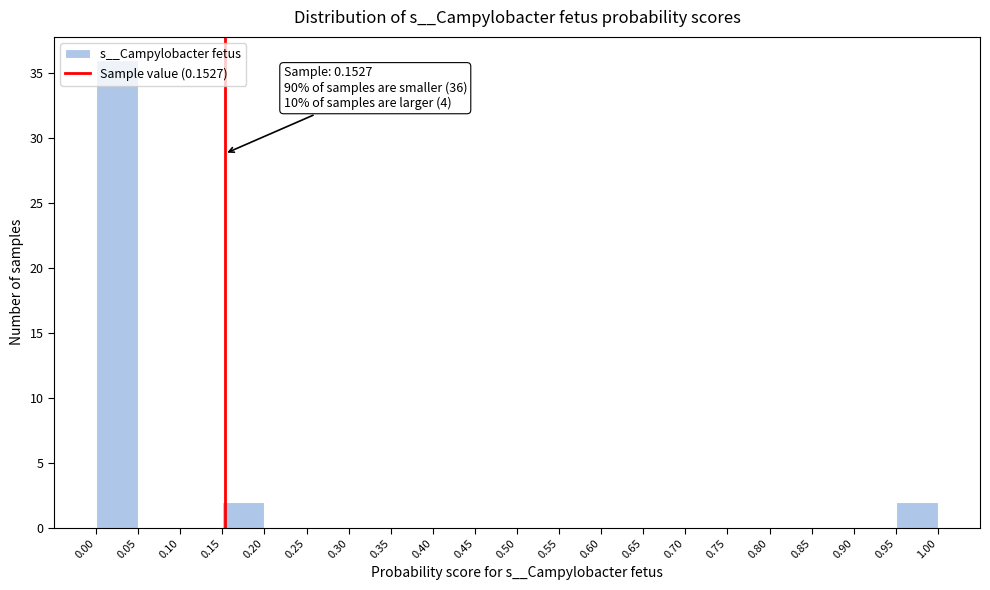

Which range on the x-axis has the tallest bar?

0.00 to 0.05